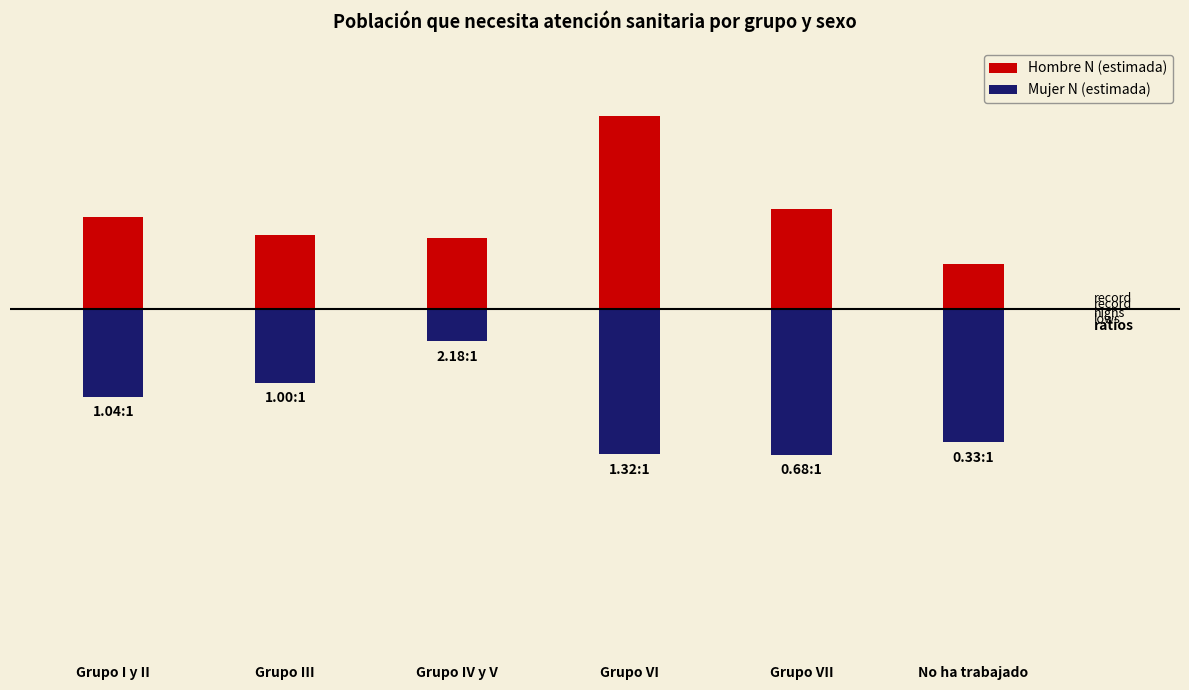

What are all the series names shown in the legend?

Hombre N (estimada), Mujer N (estimada)